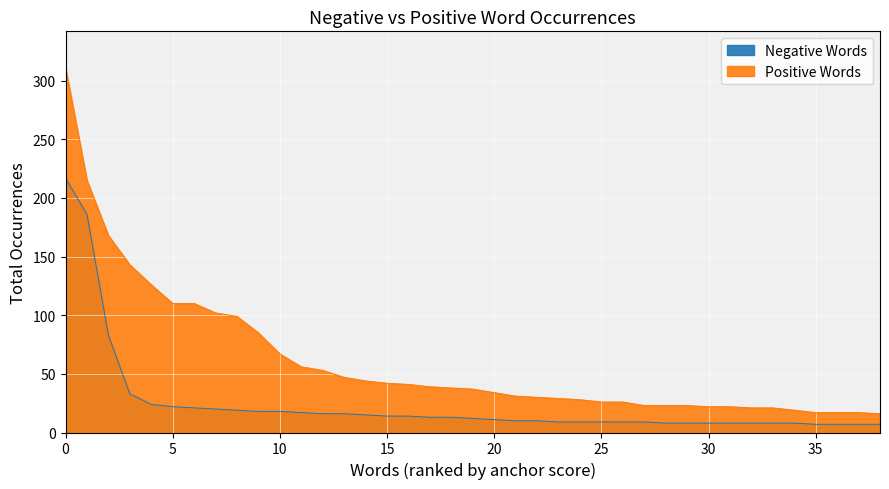

True or false: Positive Words and Negative Words cross at least once.

False